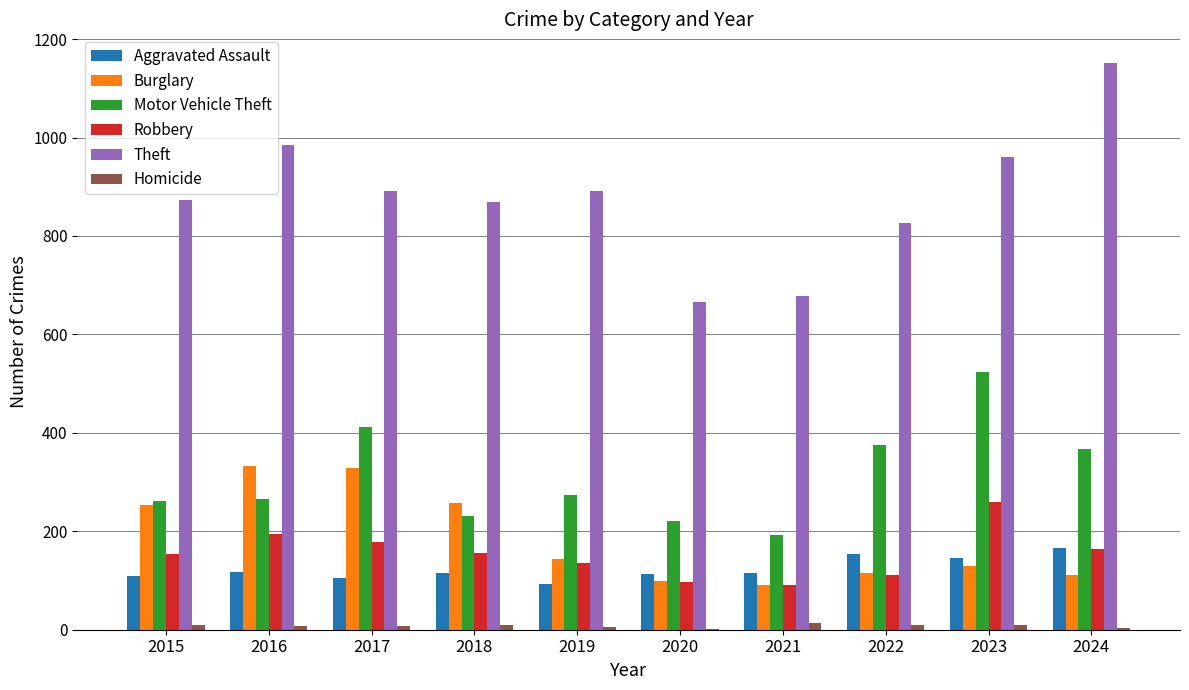

What value does the Motor Vehicle Theft series have at 2016?

265